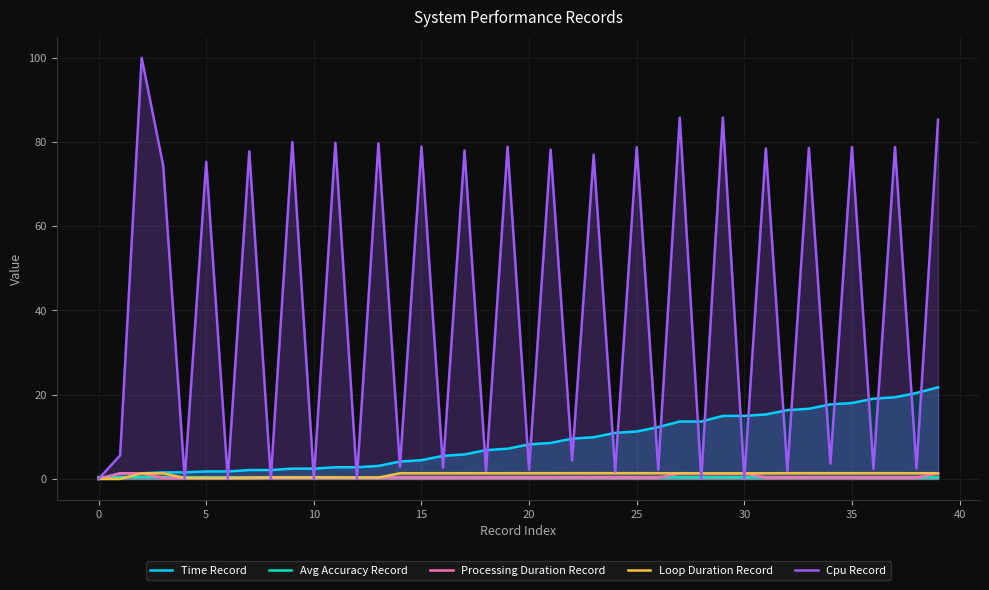

At which label is Time Record closest to 10?

23